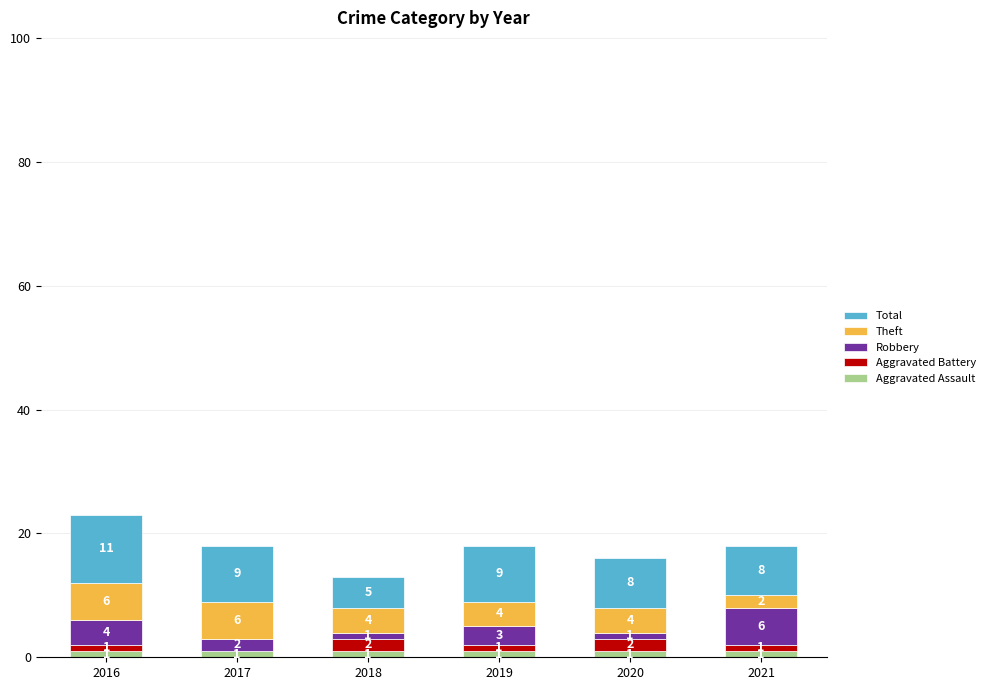

What is the total value across all series at 2018?

13